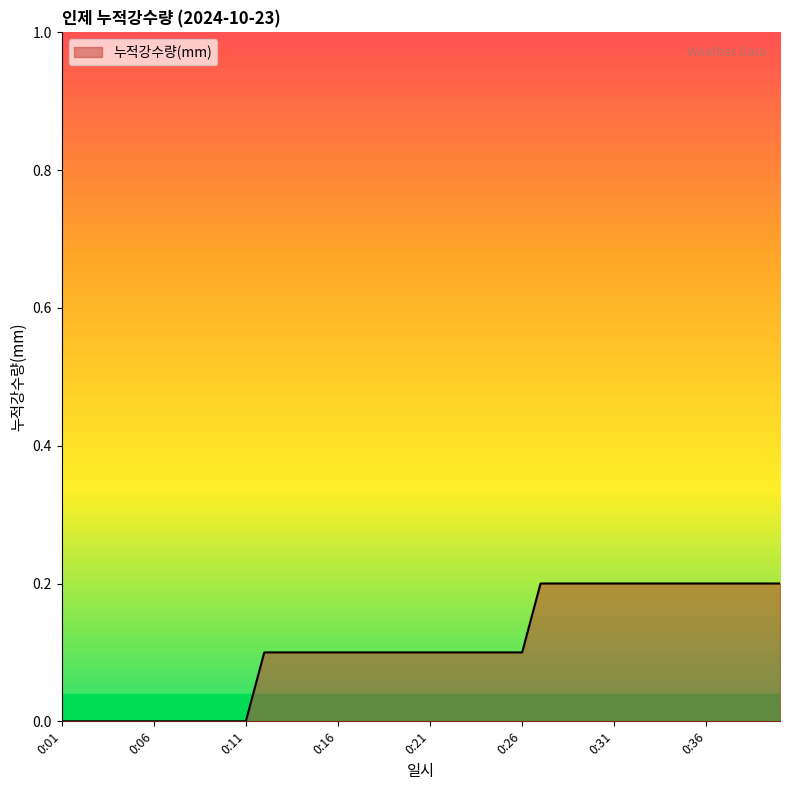

Where is the data nearest to the value 0?

0:01